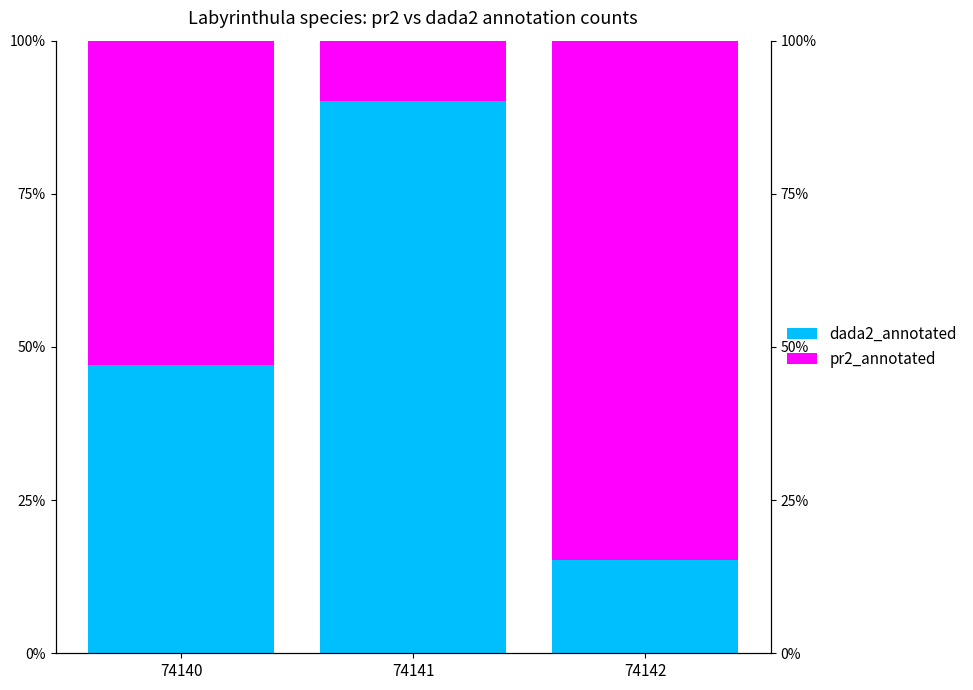

At 74142, list the series in order from smallest to largest.

dada2_annotated, pr2_annotated